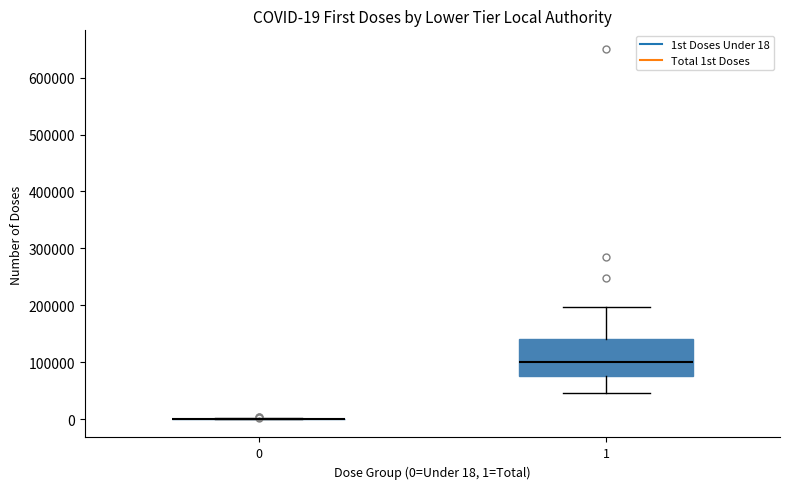

Which box is the tallest, from its lower edge to its upper edge?

1